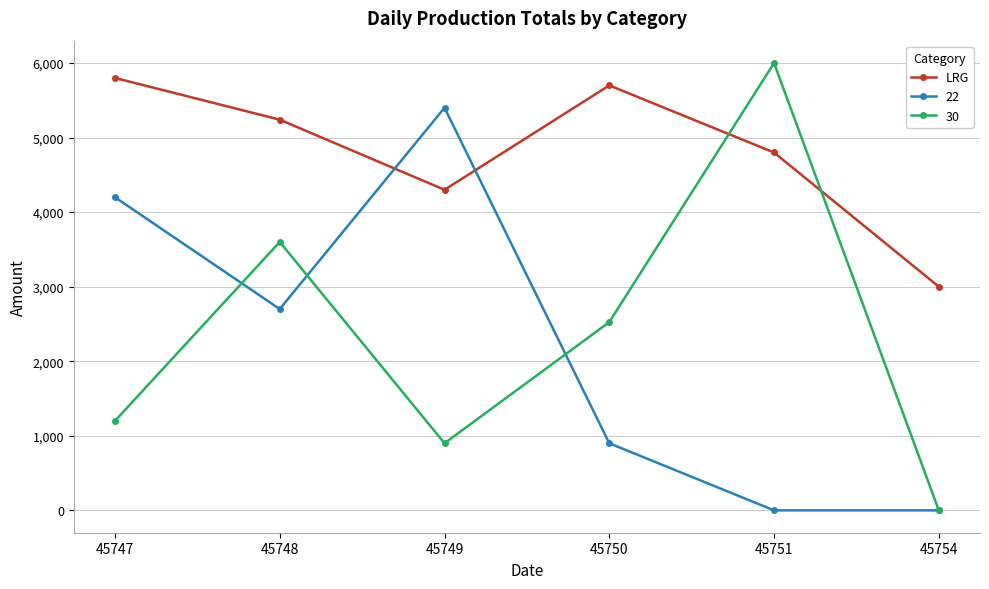

Reading left to right, list all the values displayed in this chart.

LRG: 5800	5240	4300	5700	4800	3000
22: 4200	2700	5400	900	0	0
30: 1200	3600	900	2525	6000	0